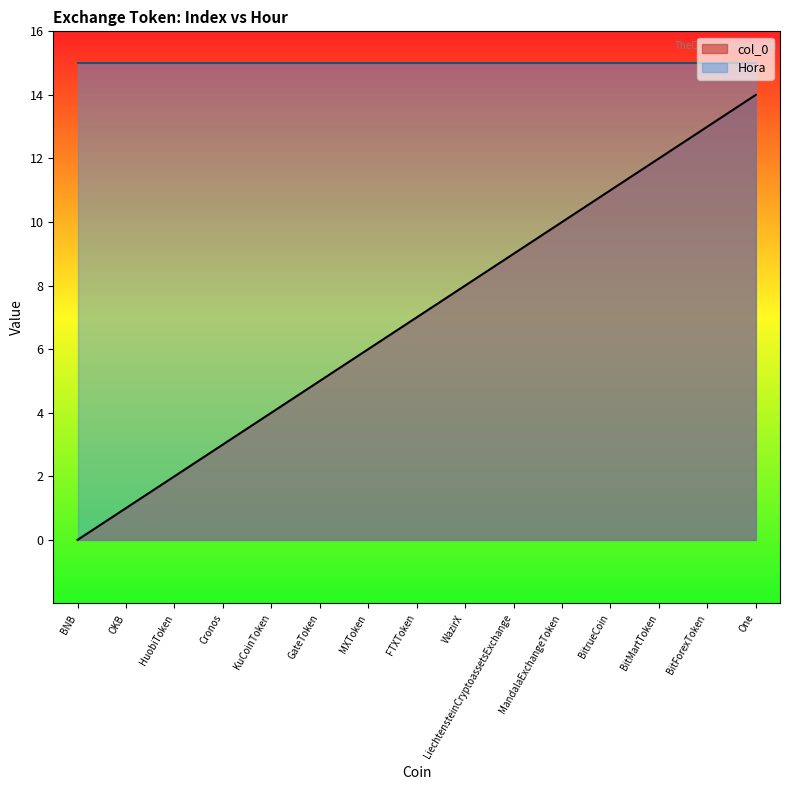

At which category does the chart reach its minimum across all series?

BNB